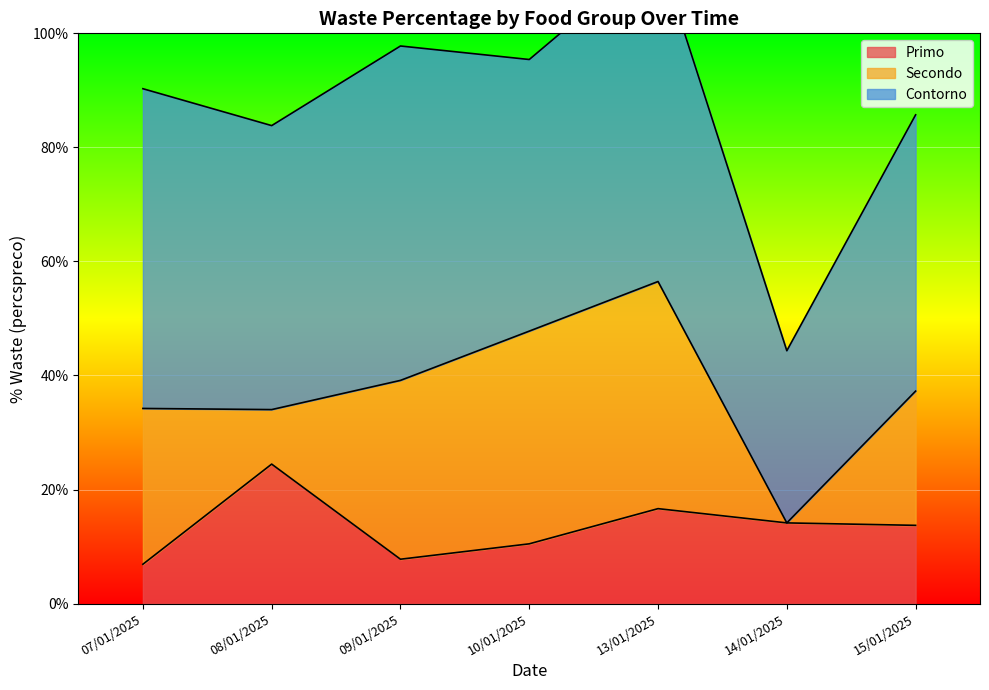

At which category does the chart reach its peak across all series?

09/01/2025